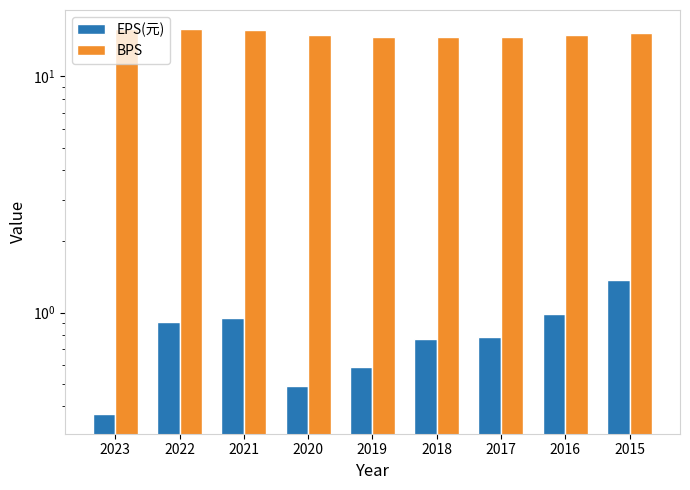

Where is EPS(元) nearest to the value 0?

2023